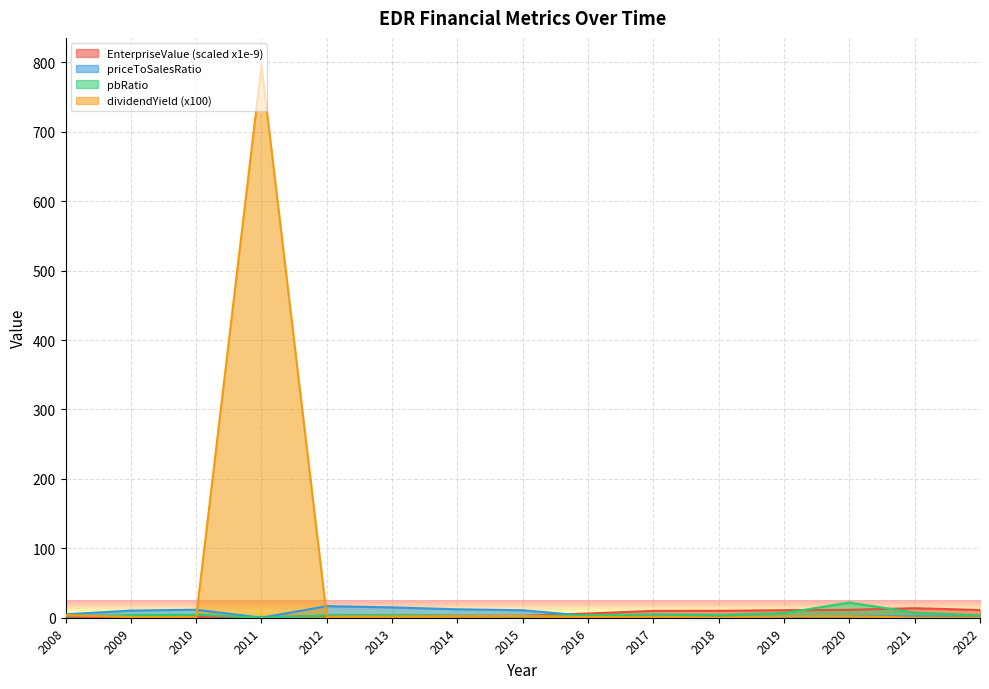

How many values in the pbRatio series exceed 3?

11